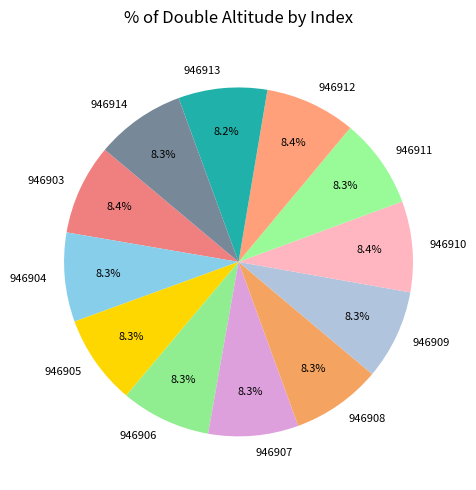

What is the ratio of the value at 946904 to the value at 946912?

1.0